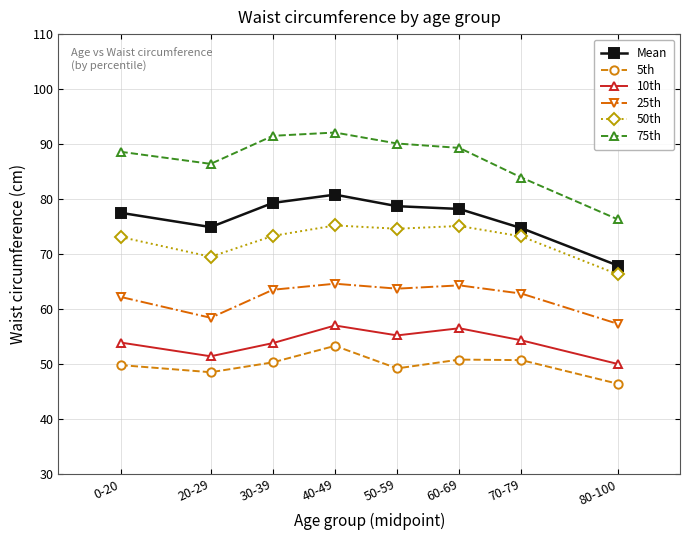

The 10th series shows 33.6 at 30-39. True or false?

False